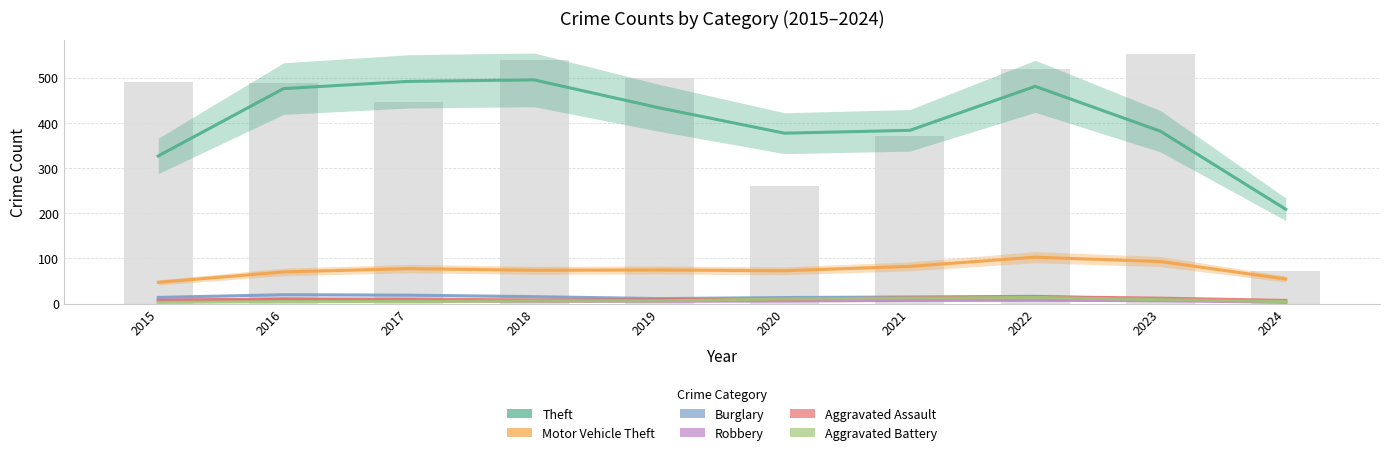

At 2017, list the series in order from smallest to largest.

Aggravated Battery, Robbery, Aggravated Assault, Burglary, Motor Vehicle Theft, Theft